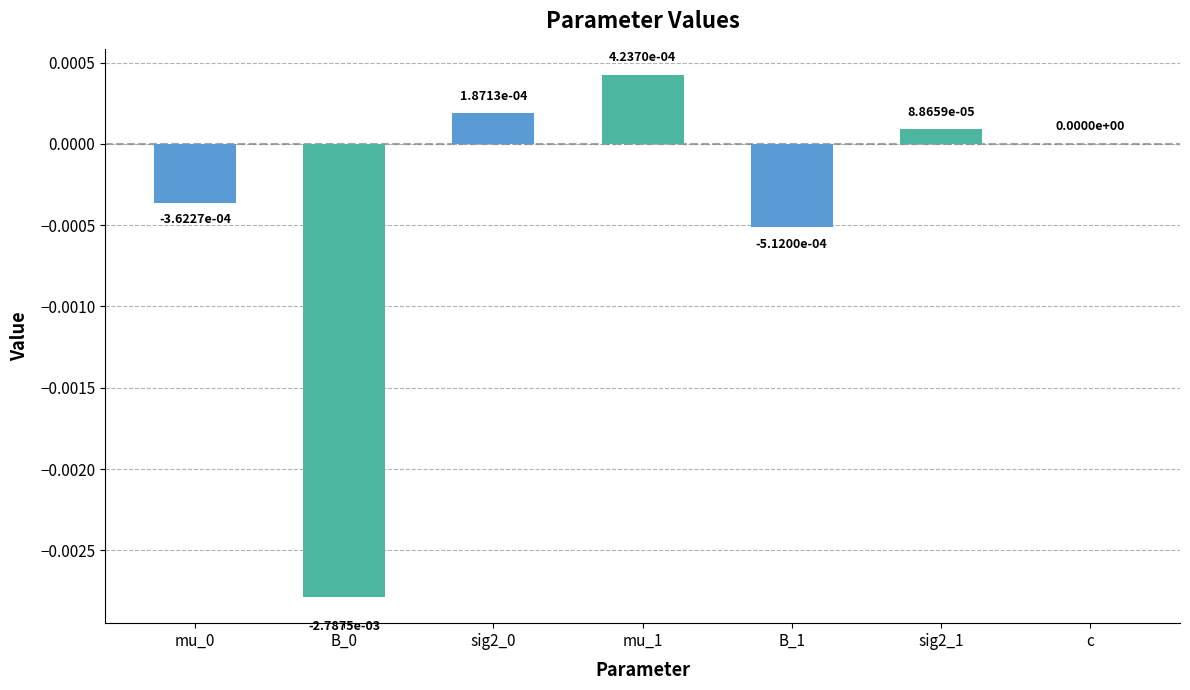

Which label corresponds to the largest value in the chart?

mu_1